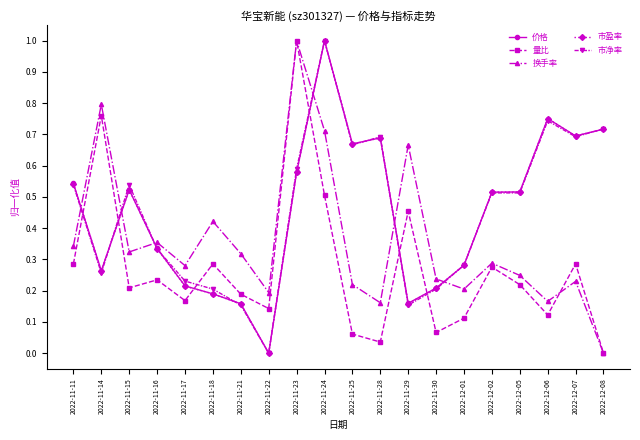

Is this an area chart (filled region under the line)?

No